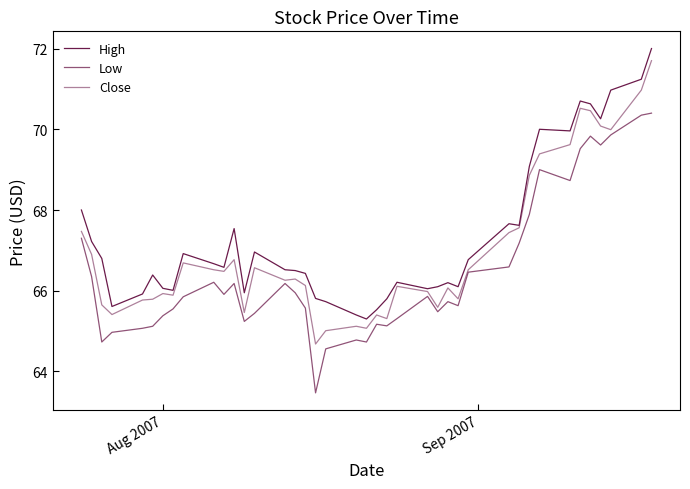

What is the difference between the second highest and minimum values in the Low series?

6.9